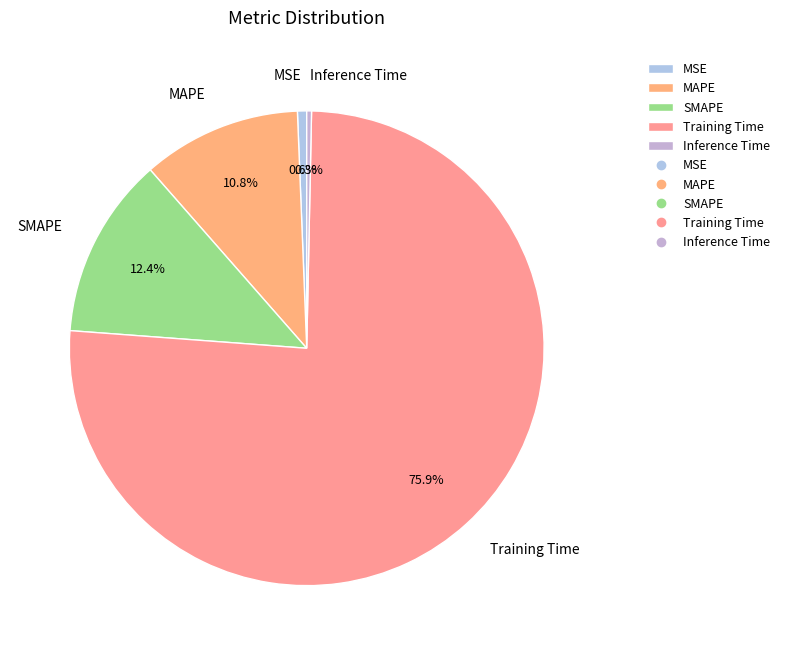

To the nearest percent, what portion does MAPE represent?

11%